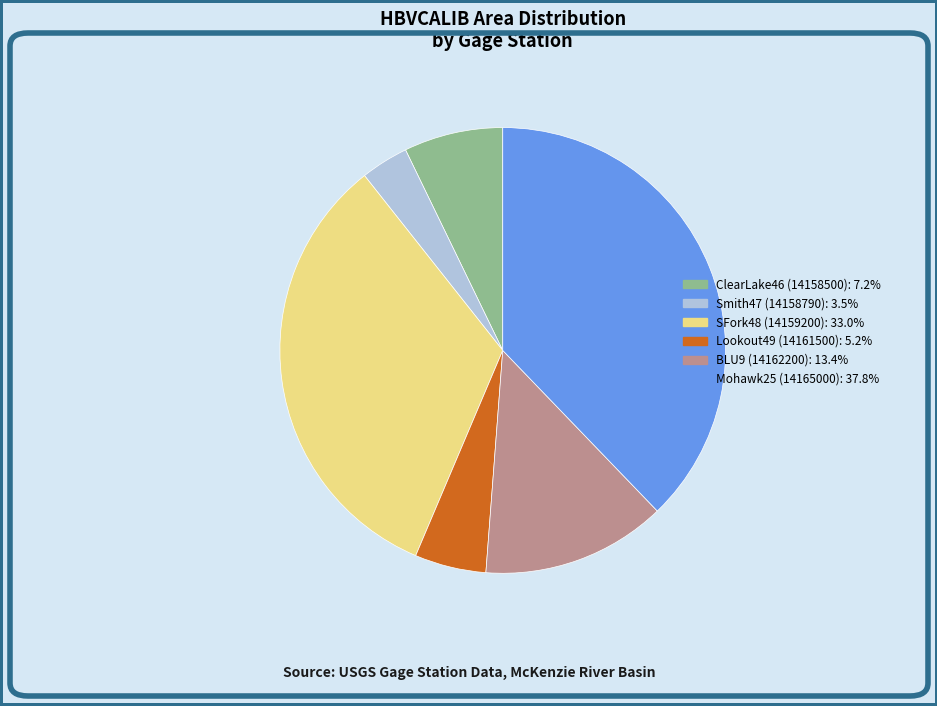

Combined, do Mohawk25 (14165000): 37.8% and ClearLake46 (14158500): 7.2% account for over 50%?

No